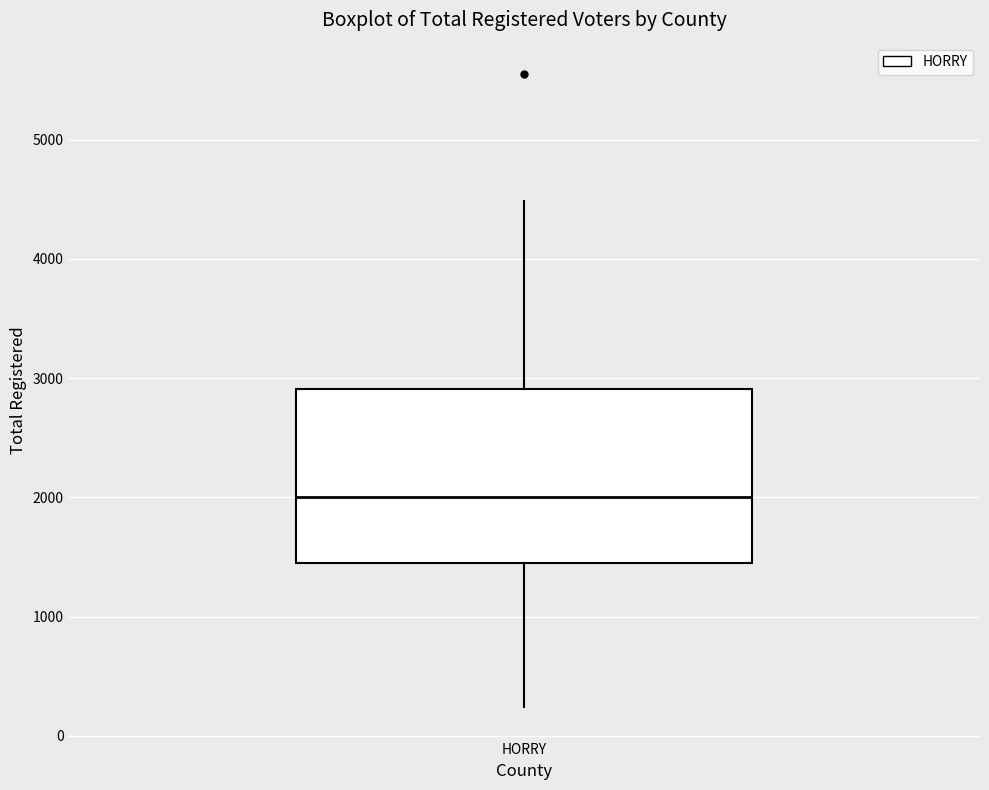

Read this box plot against the y-axis: the position of the median line, the range covered by the box, and the ends of both whiskers. The values are not printed on the chart, so give them approximately, as read against the axis.

median 2000, box 1500 to 2900, whiskers 200 to 4500